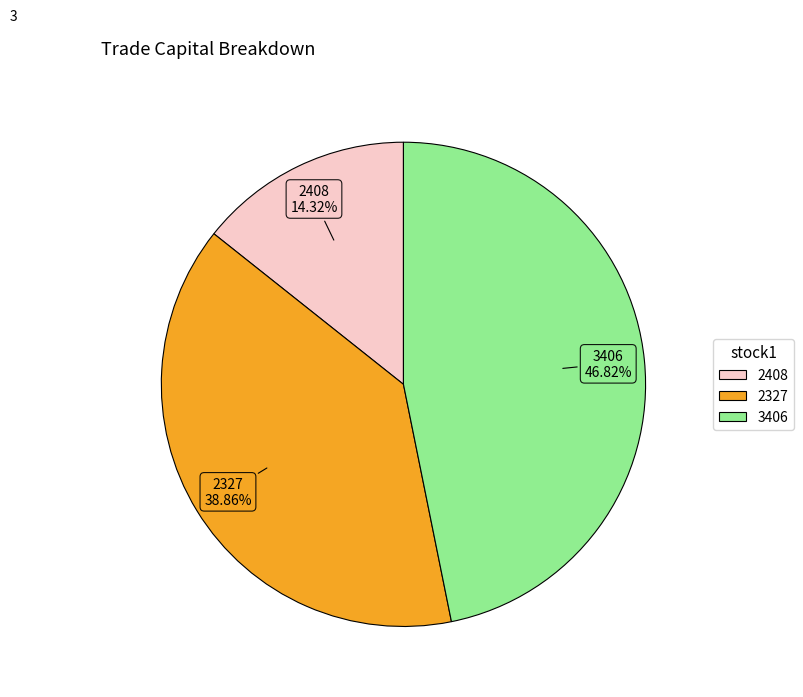

Which has a higher value, 2327 or 2408?

2327